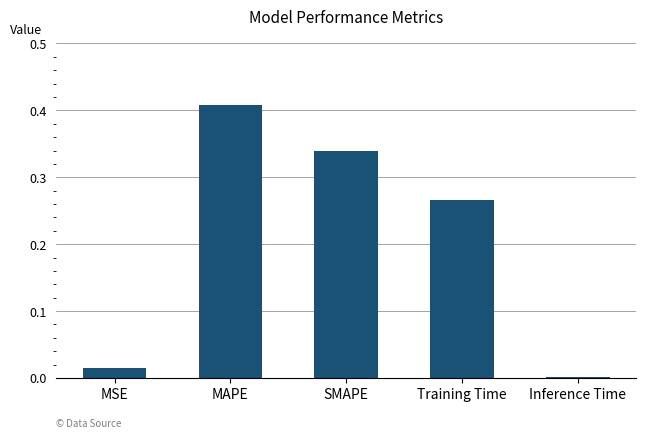

The chart shows a value of 0.0 at Inference Time. True or false?

True